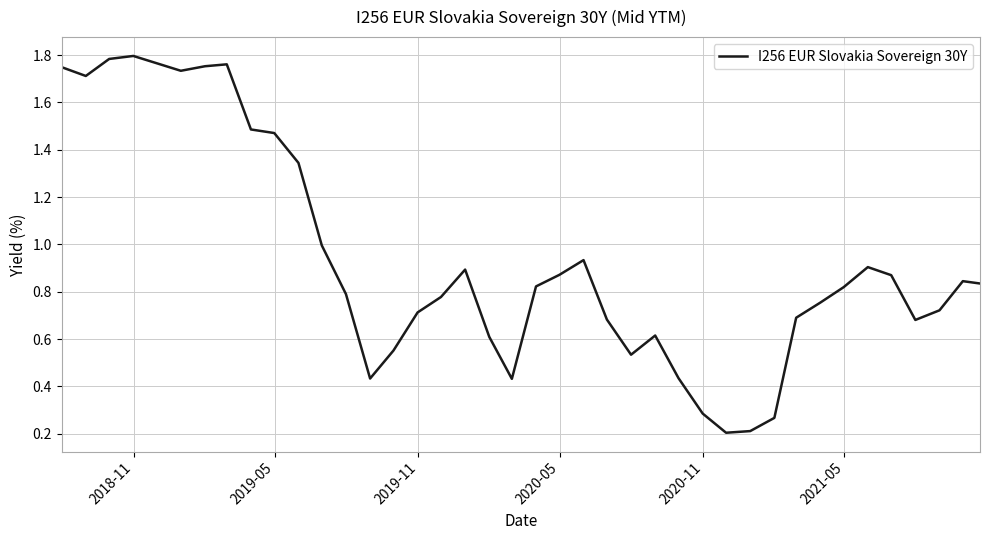

What is the difference between the maximum and minimum values?

1.6